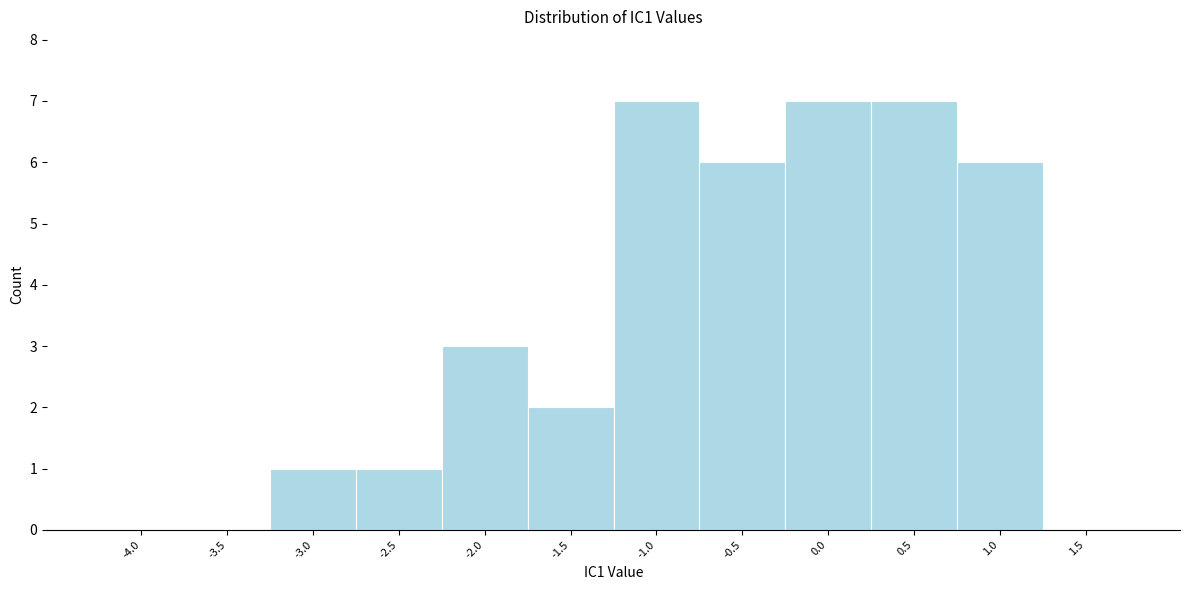

Reading left to right, what are all the values shown in this chart?

-4.0=0	-3.5=0	-3.0=1	-2.5=1	-2.0=3	-1.5=2	-1.0=7	-0.5=6	0.0=7	0.5=7	1.0=6	1.5=0